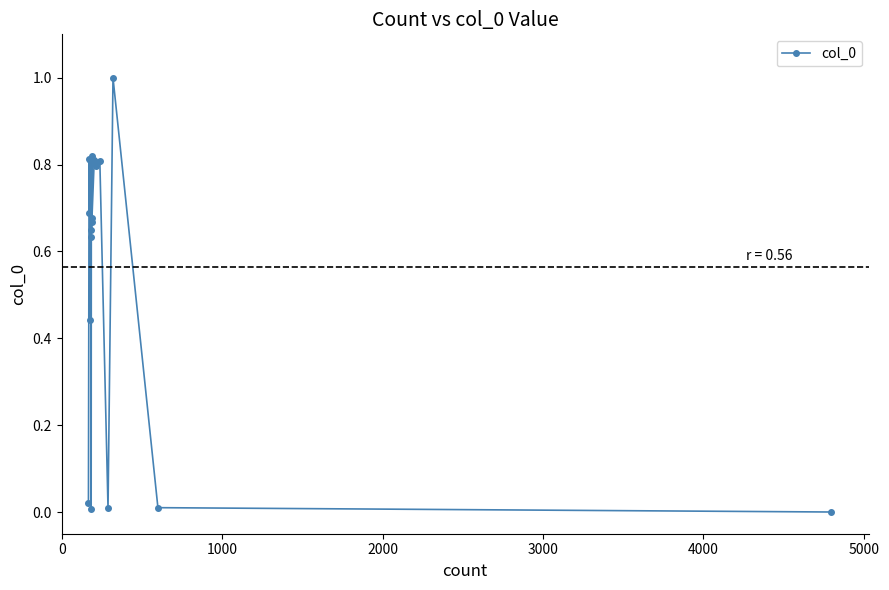

How many lines are shown in the chart?

1